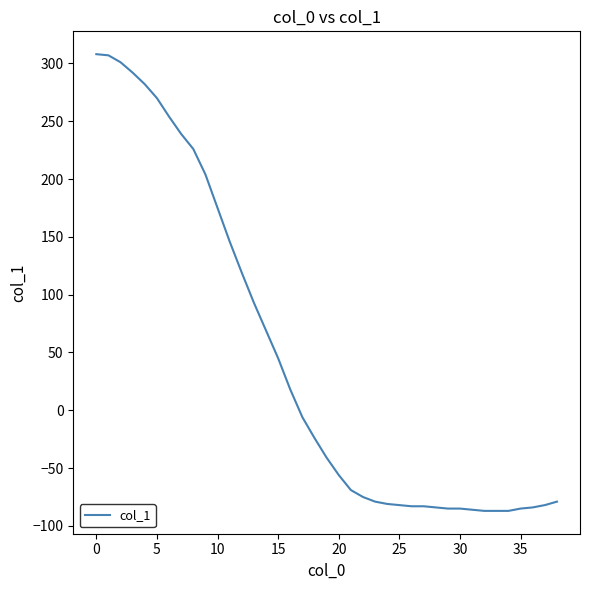

How many categories are shown in the chart?

39